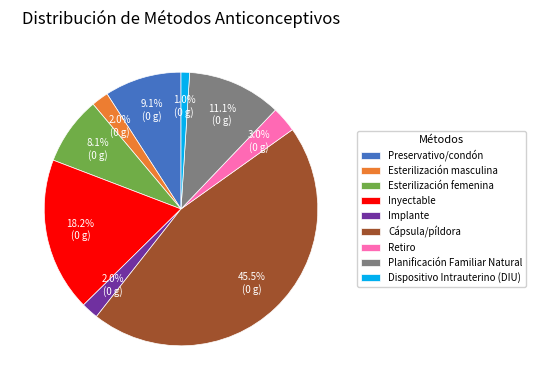

To the nearest percent, what is the average slice percentage?

11%